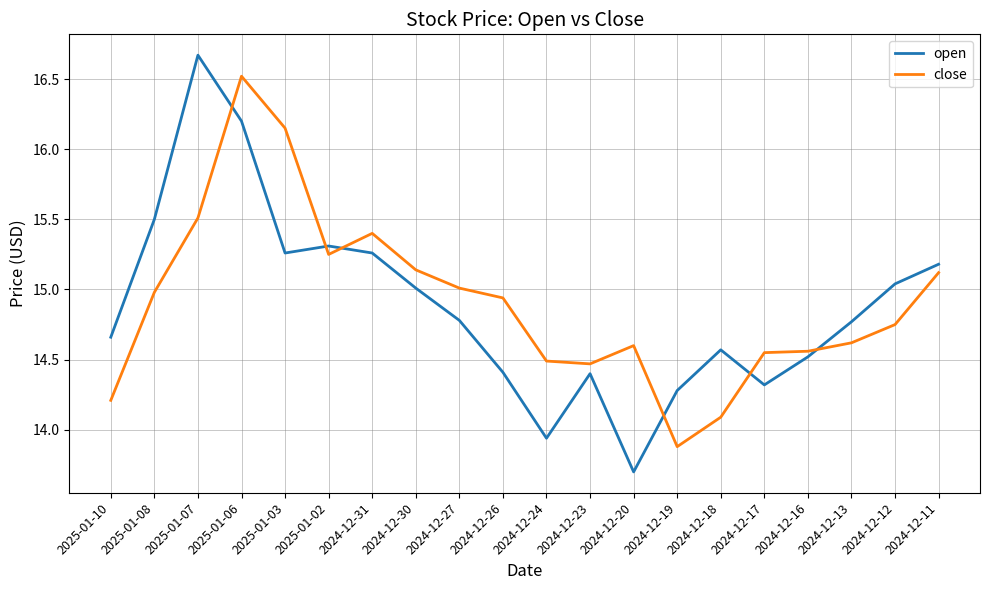

At which category does close reach its first local peak?

2025-01-06